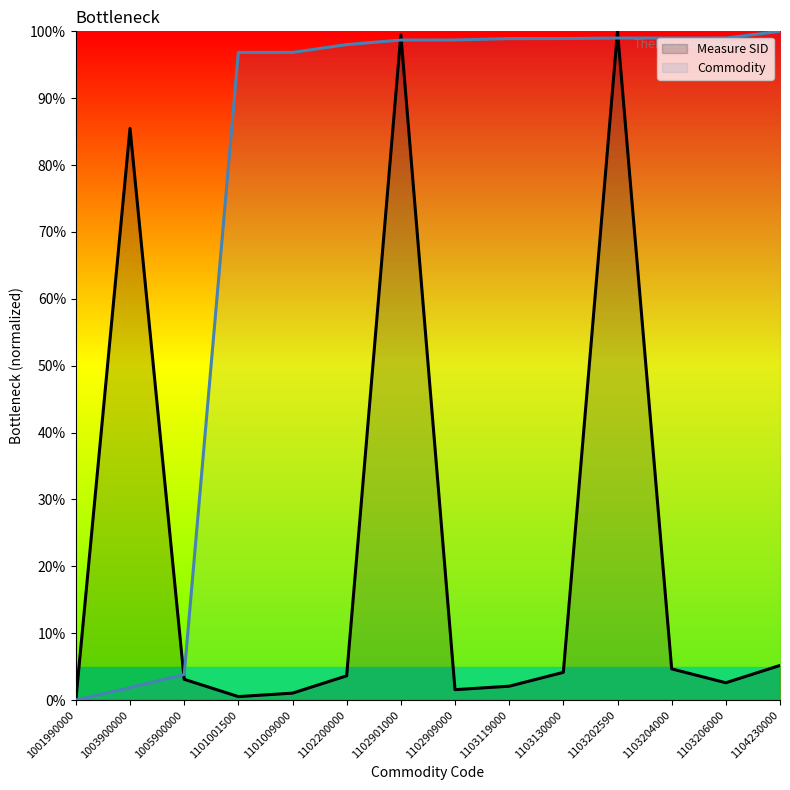

How many interior local peaks does the Measure SID series have?

3